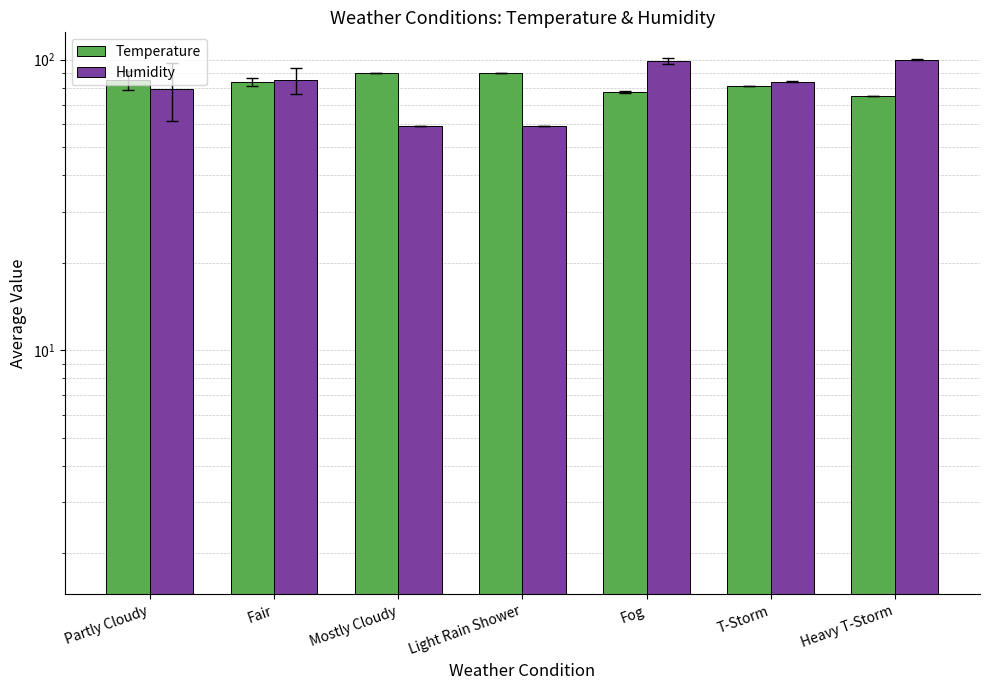

Which series changed the most between Light Rain Shower and T-Storm?

Humidity